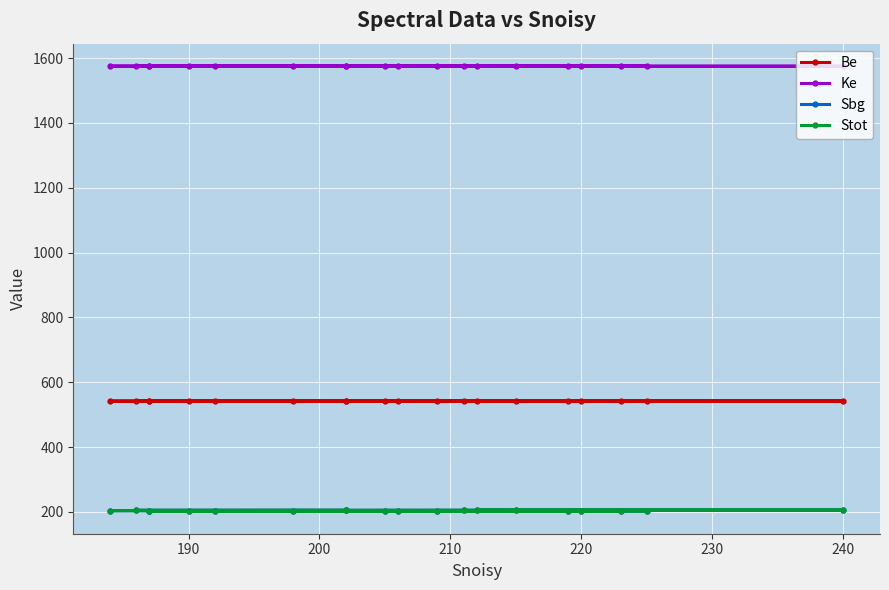

Which series has the widest spread of values?

Sbg